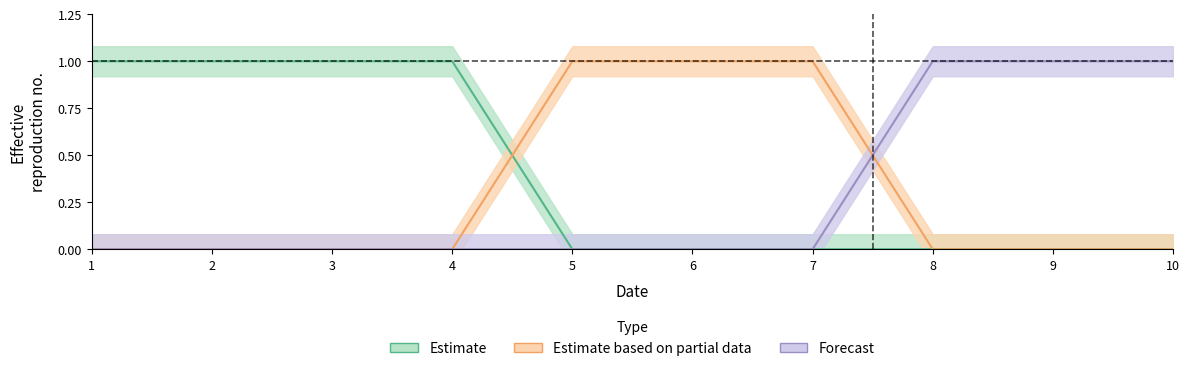

What is the highest value of the col_1 series?

1